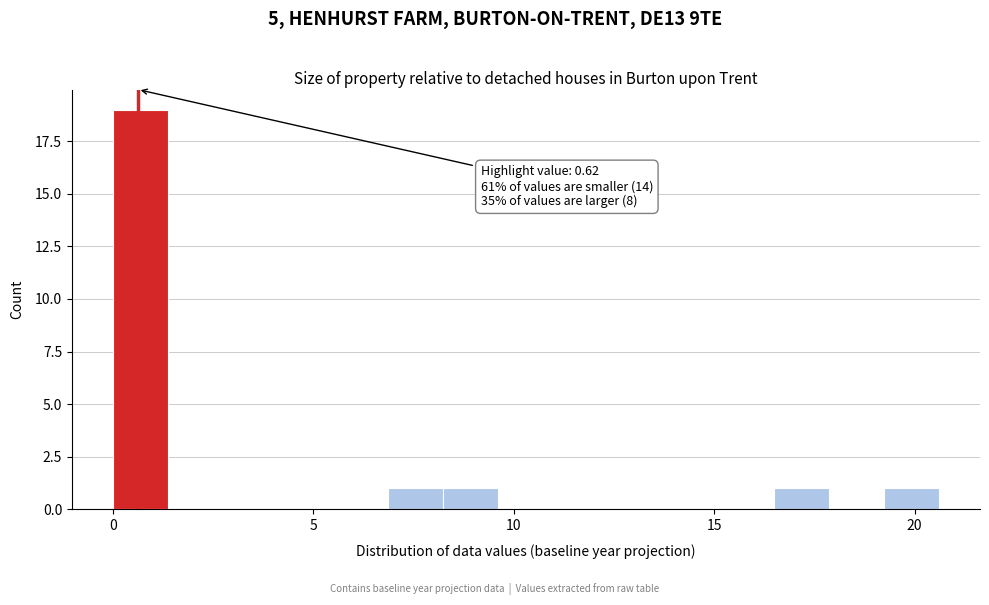

Read against the x-axis, roughly where is the centre of the tallest bar?

0.5